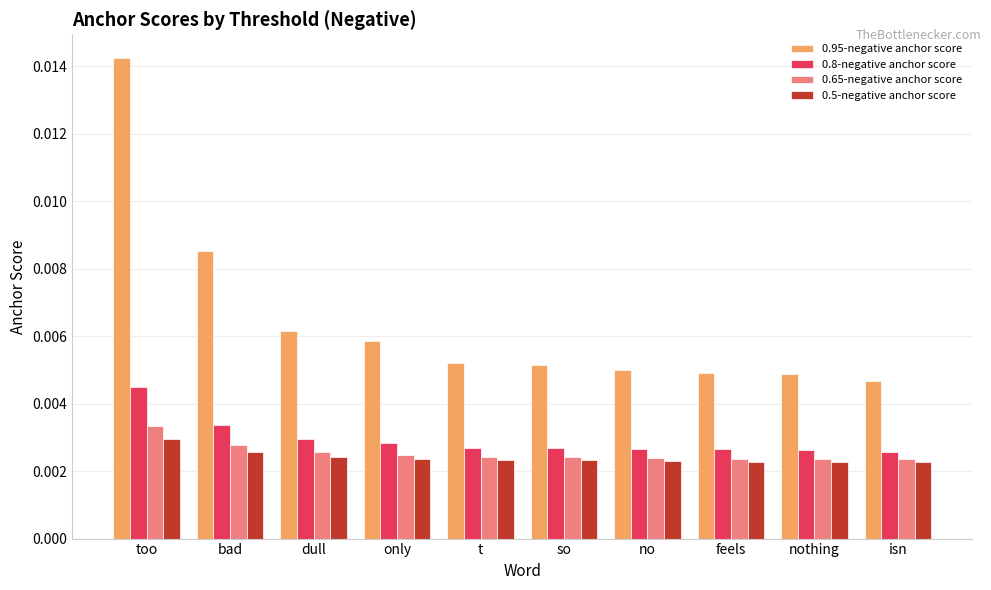

Between bad and so, which series saw the biggest shift?

0.95-negative anchor score